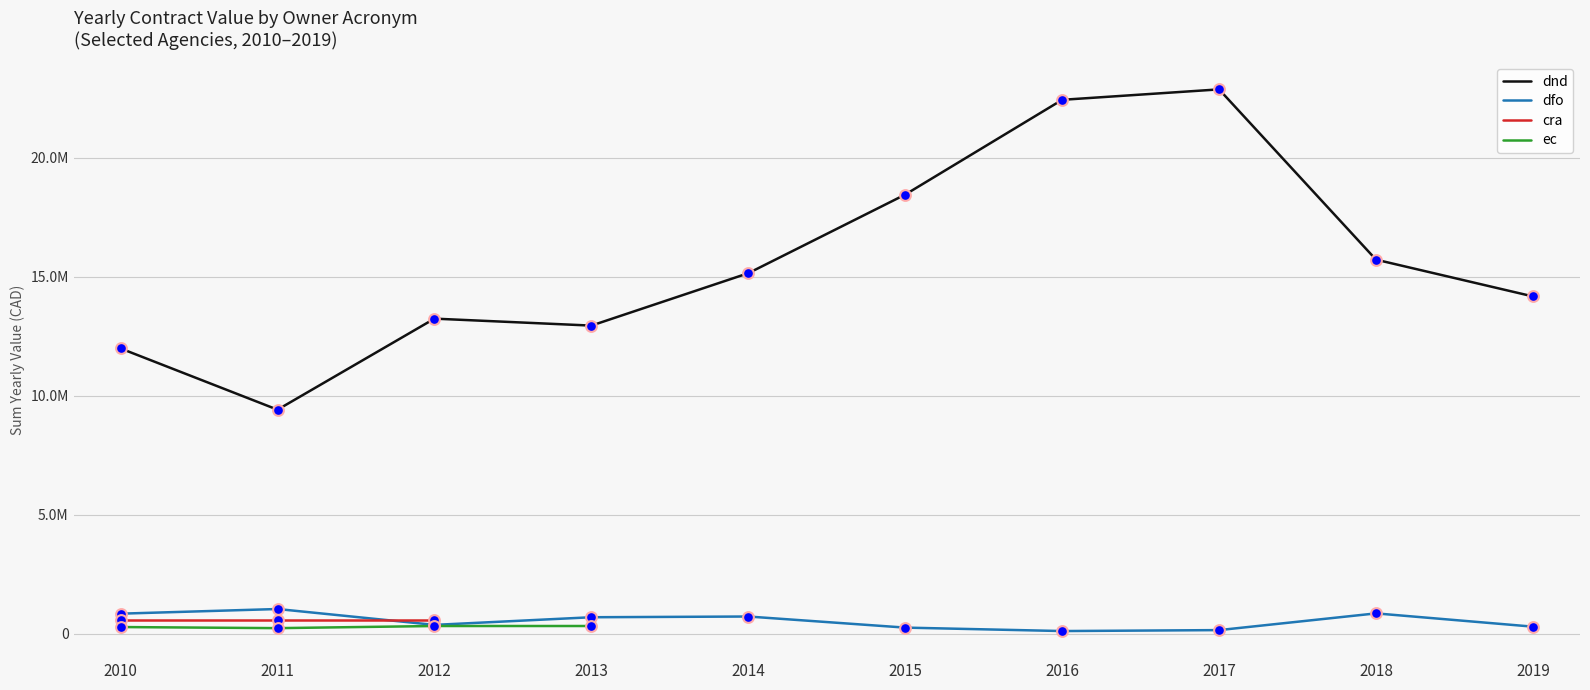

Which series contains the lowest Y value?

dfo